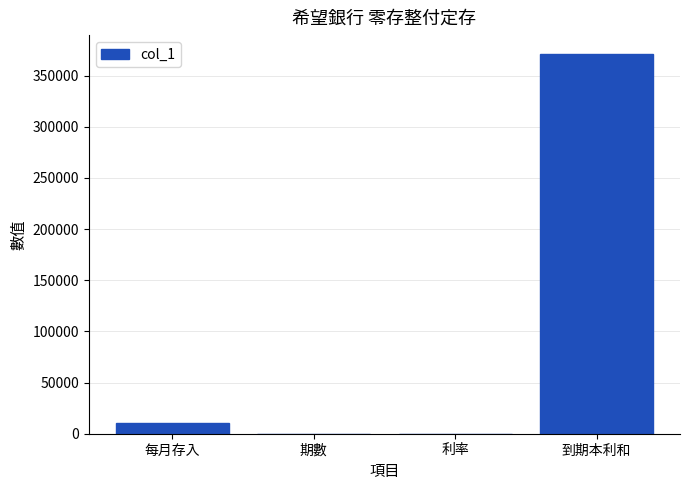

What is the maximum value shown in the chart?

371030.5